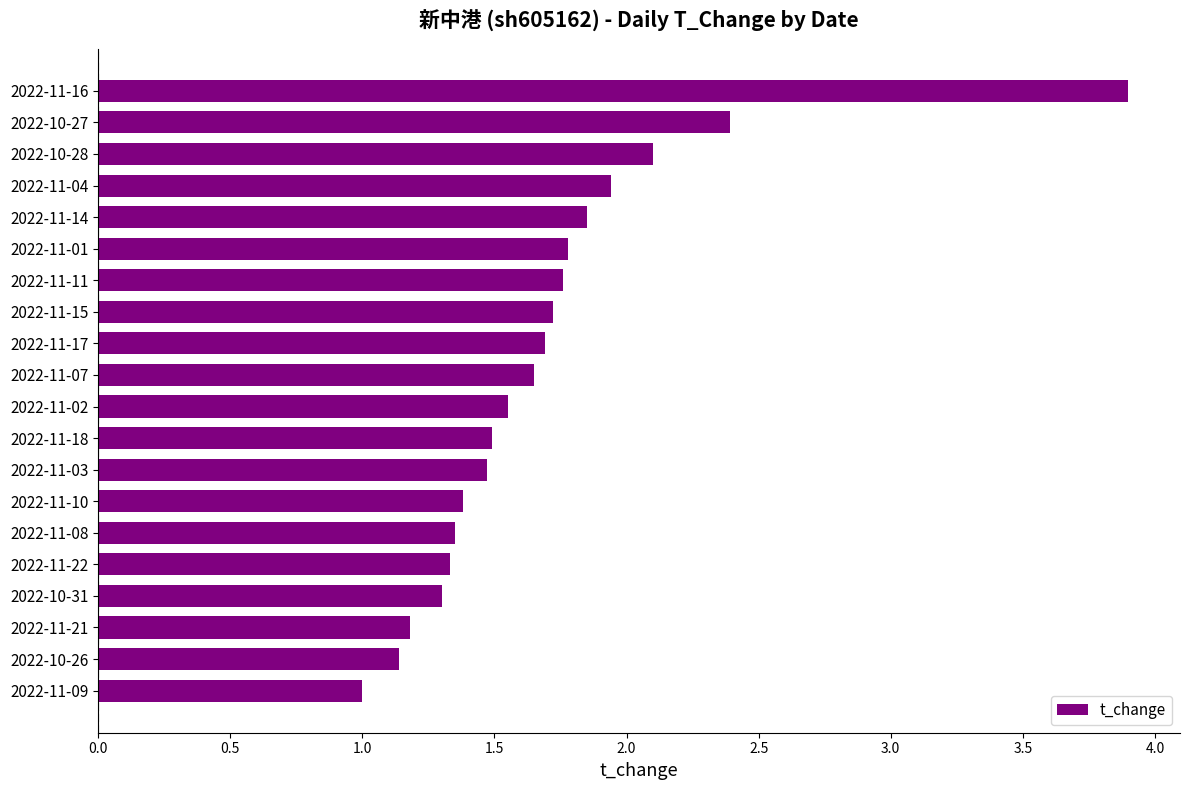

Which category has the lowest value across all series?

2022-11-09